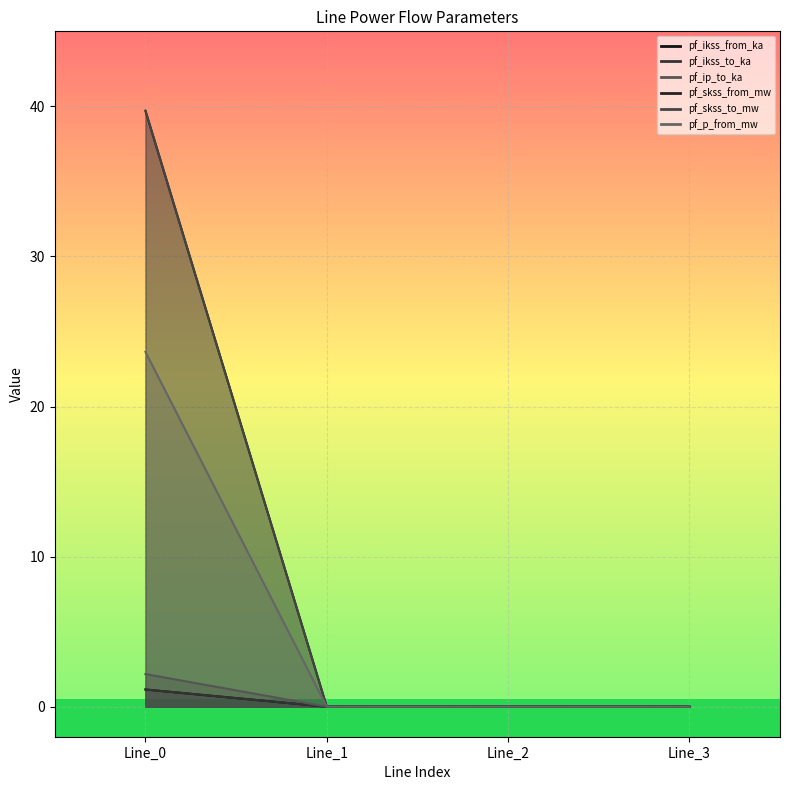

Between Line_0 and Line_3, which series saw the biggest shift?

pf_ikss_from_ka